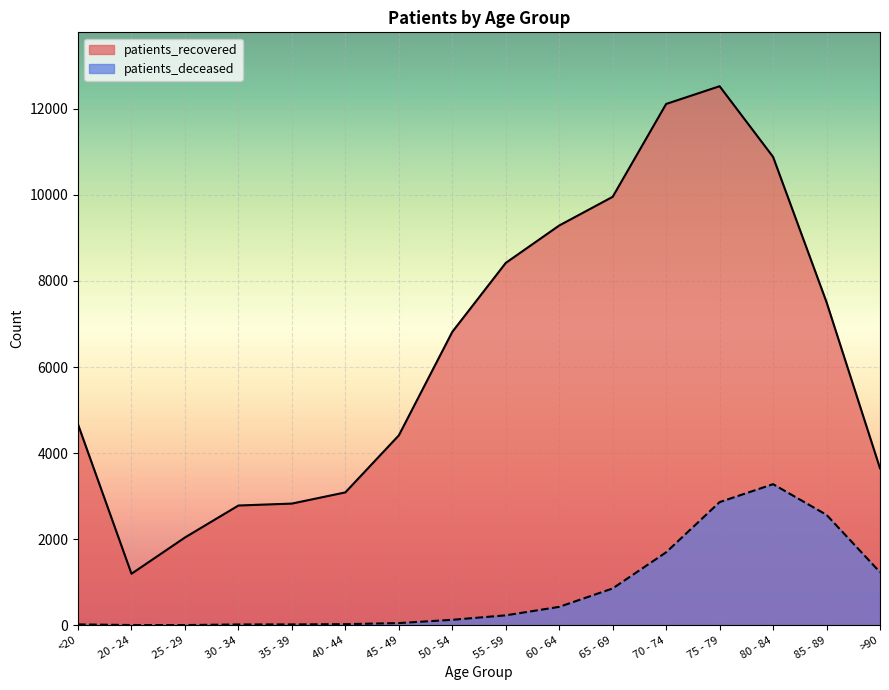

What is the sum of all patients_deceased values?

13394